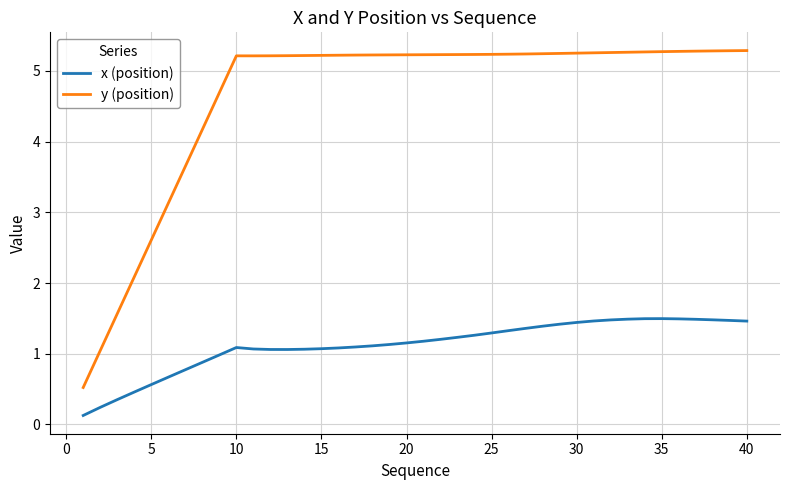

True or false: x (position) and y (position) cross at least once.

False